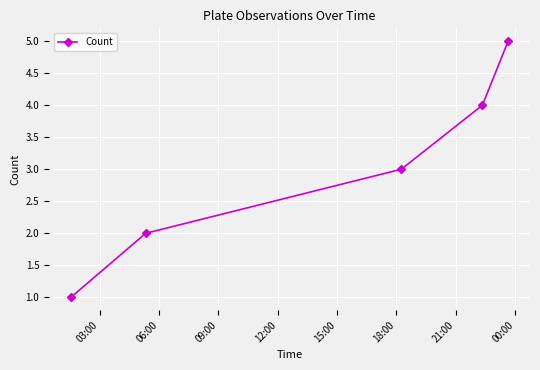

What is the difference between the second highest and second lowest values?

2